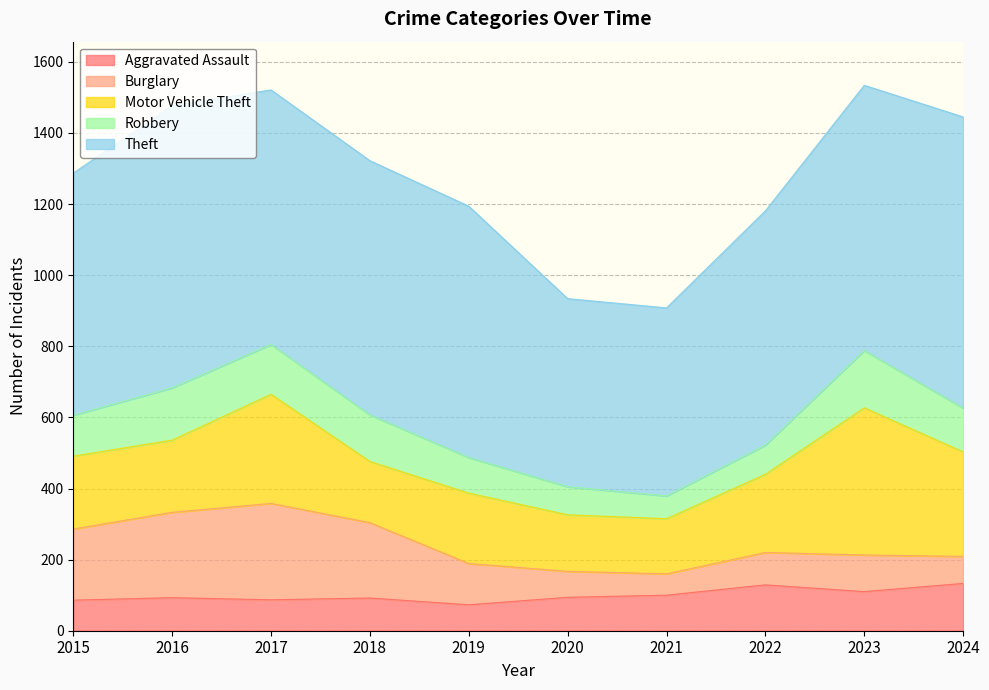

What is the sum of all Aggravated Assault values?

997